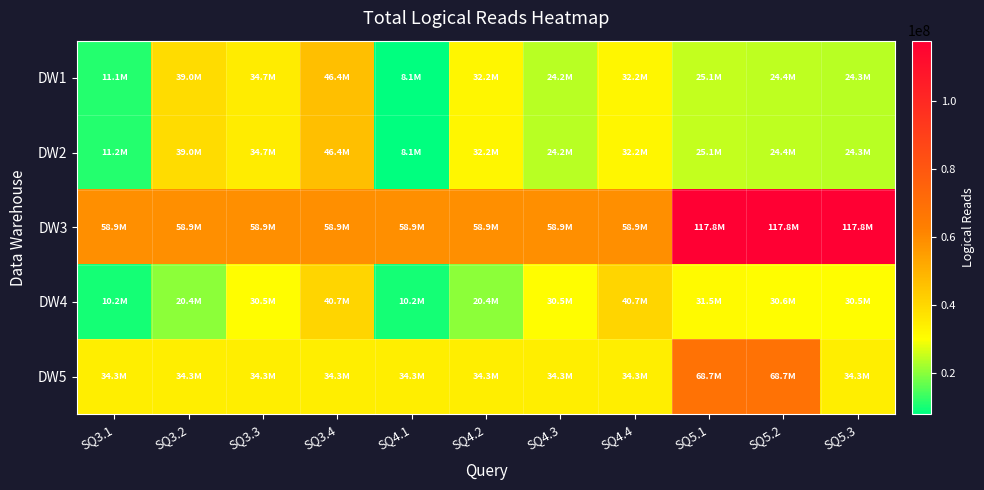

What is the spread (max minus min) of values at SQ5.2?

93430294